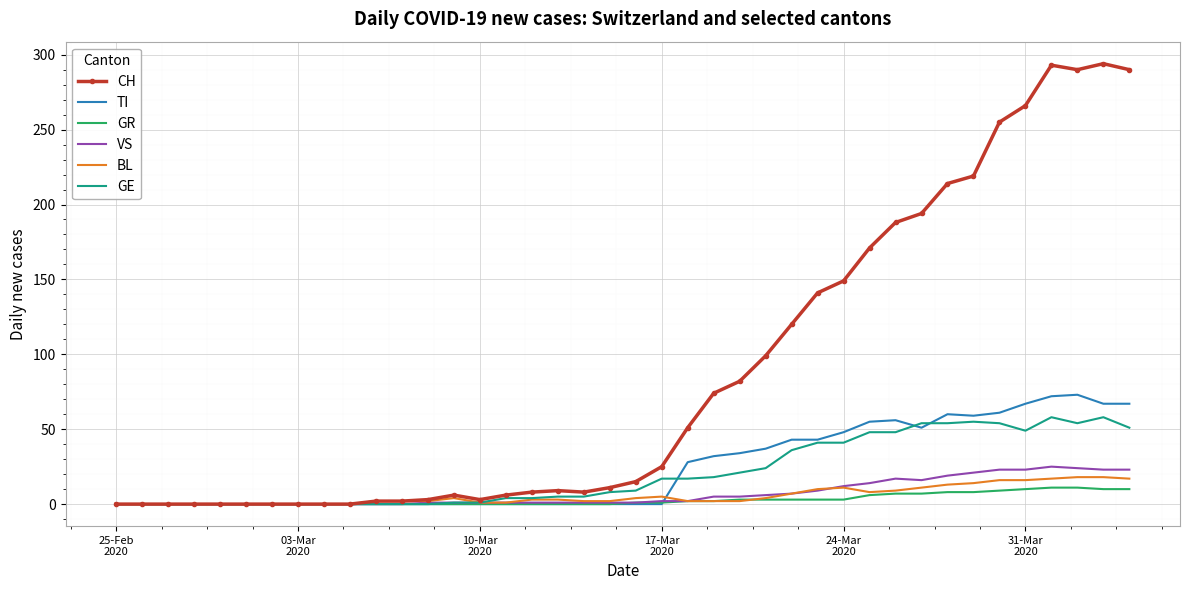

How many categories are shown in the chart?

40